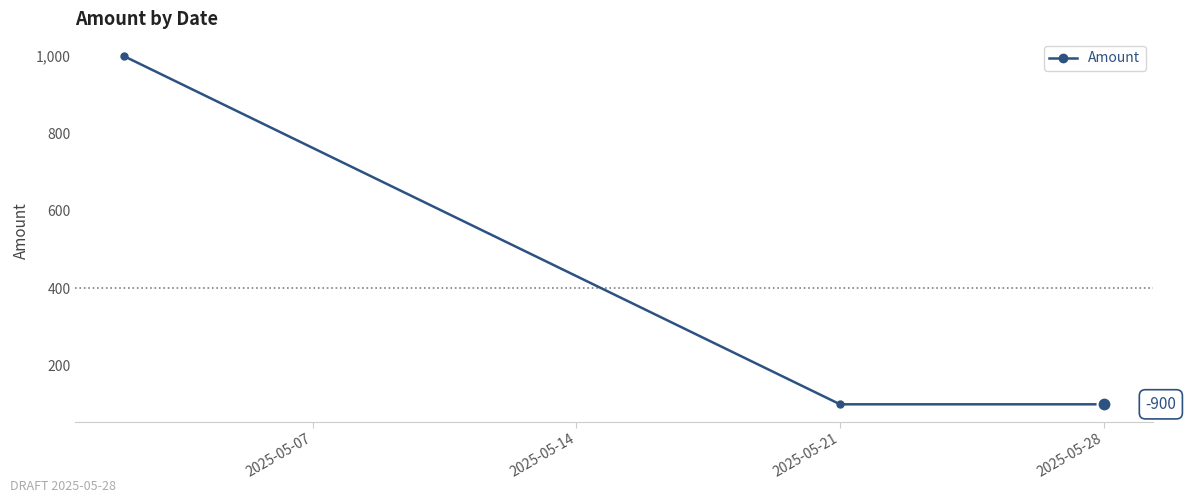

What is the greatest value displayed?

1000